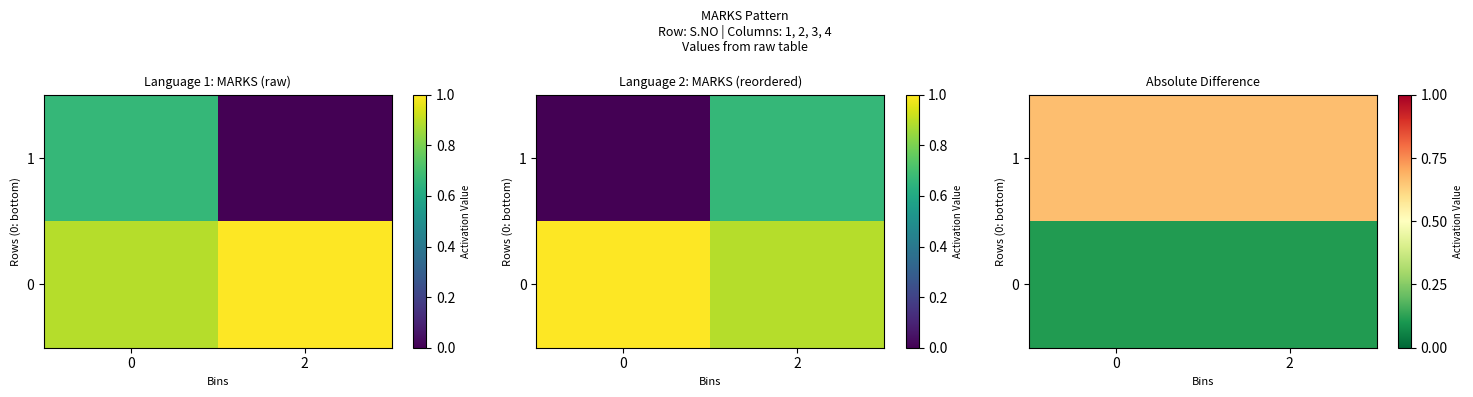

What is the sum of all 1 values?

1.3